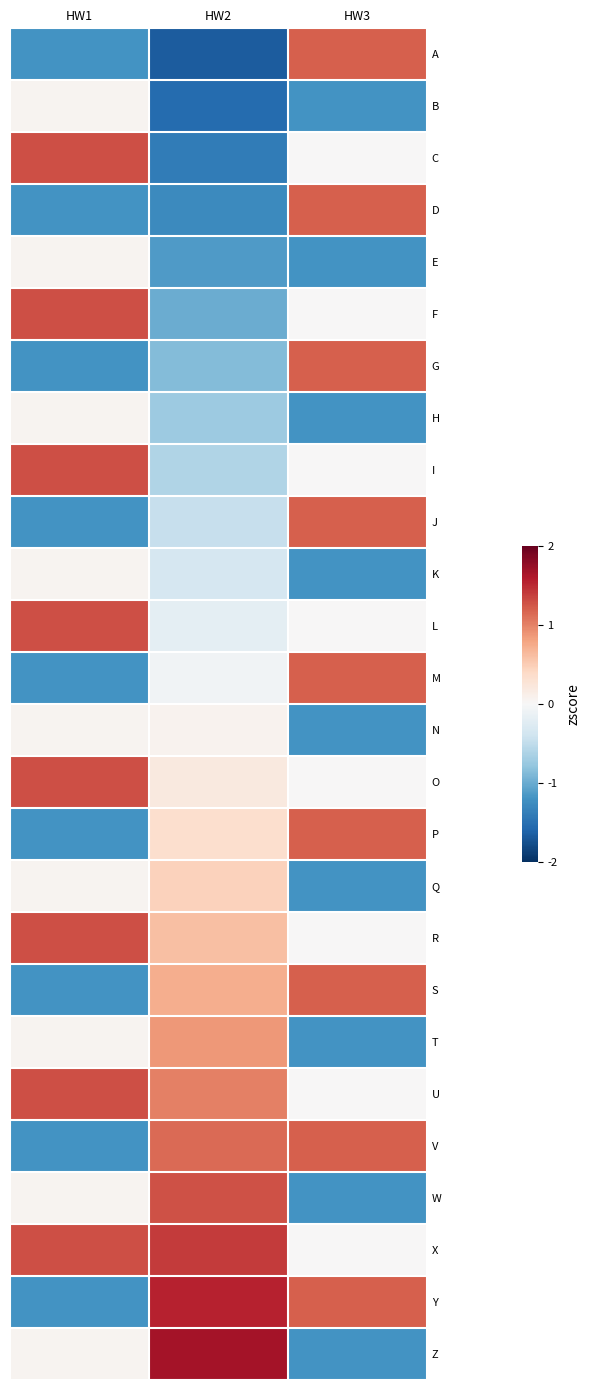

Reading right to left, list all the values displayed in this chart.

A: HW3=1.2	HW2=-1.7	HW1=-1.2
B: HW3=-1.2	HW2=-1.5	HW1=0.0
C: HW3=0.0	HW2=-1.4	HW1=1.3
D: HW3=1.2	HW2=-1.3	HW1=-1.2
E: HW3=-1.2	HW2=-1.1	HW1=0.0
F: HW3=0.0	HW2=-1.0	HW1=1.3
G: HW3=1.2	HW2=-0.9	HW1=-1.2
H: HW3=-1.2	HW2=-0.7	HW1=0.0
I: HW3=0.0	HW2=-0.6	HW1=1.3
J: HW3=1.2	HW2=-0.5	HW1=-1.2
K: HW3=-1.2	HW2=-0.3	HW1=0.0
L: HW3=0.0	HW2=-0.2	HW1=1.3
M: HW3=1.2	HW2=-0.1	HW1=-1.2
N: HW3=-1.2	HW2=0.1	HW1=0.0
O: HW3=0.0	HW2=0.2	HW1=1.3
P: HW3=1.2	HW2=0.3	HW1=-1.2
Q: HW3=-1.2	HW2=0.5	HW1=0.0
R: HW3=0.0	HW2=0.6	HW1=1.3
S: HW3=1.2	HW2=0.7	HW1=-1.2
T: HW3=-1.2	HW2=0.9	HW1=0.0
U: HW3=0.0	HW2=1.0	HW1=1.3
V: HW3=1.2	HW2=1.1	HW1=-1.2
W: HW3=-1.2	HW2=1.3	HW1=0.0
X: HW3=0.0	HW2=1.4	HW1=1.3
Y: HW3=1.2	HW2=1.5	HW1=-1.2
Z: HW3=-1.2	HW2=1.7	HW1=0.0